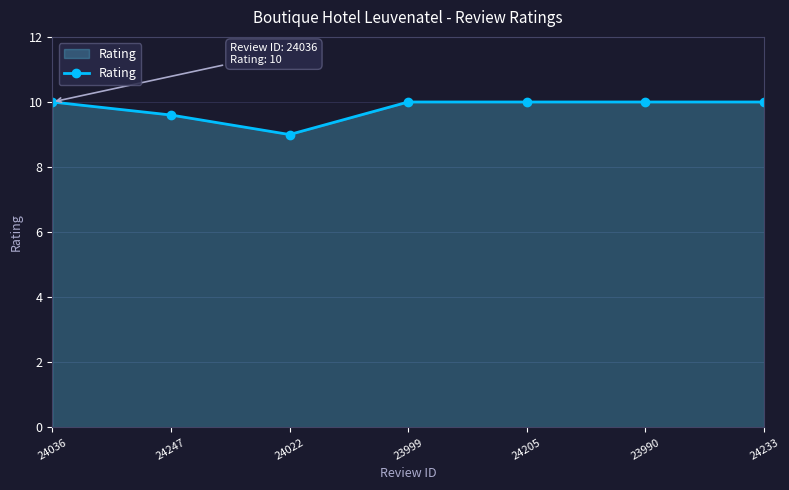

Between 24247 and 24233, which is larger?

24233